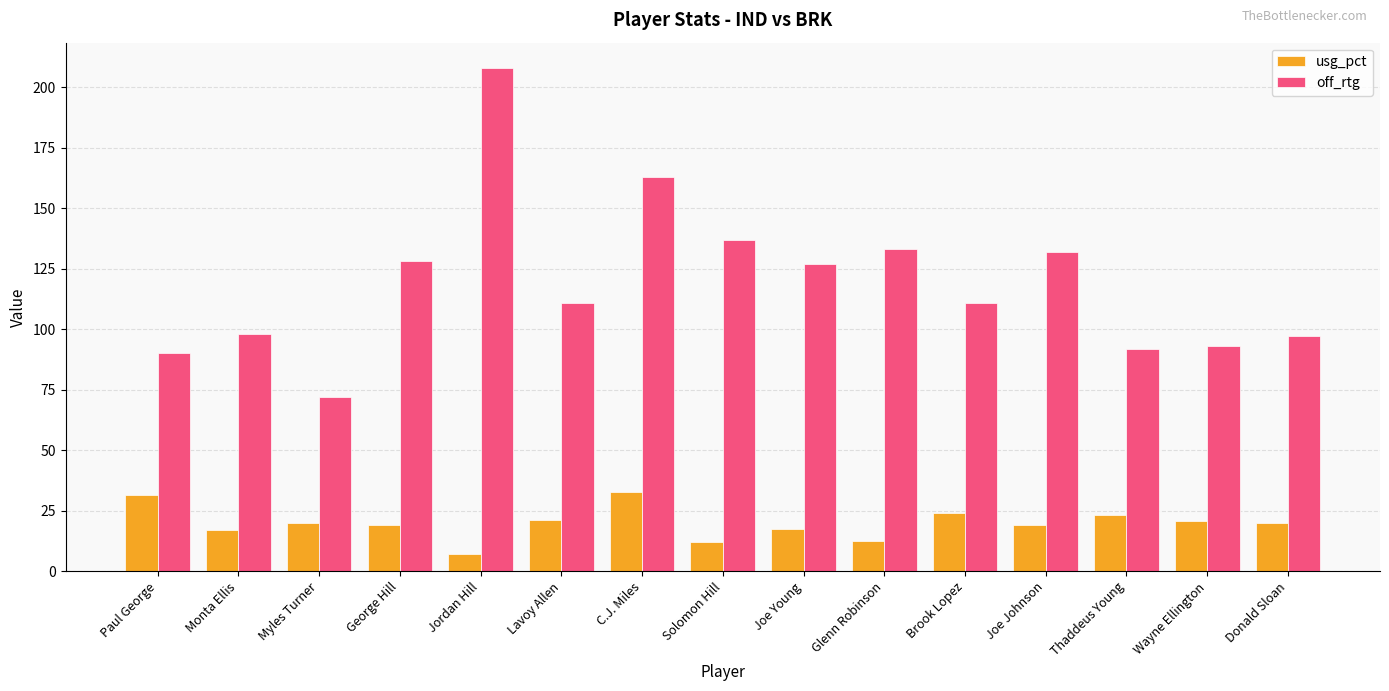

Is it true that off_rtg equals 150.9 at Paul George?

False